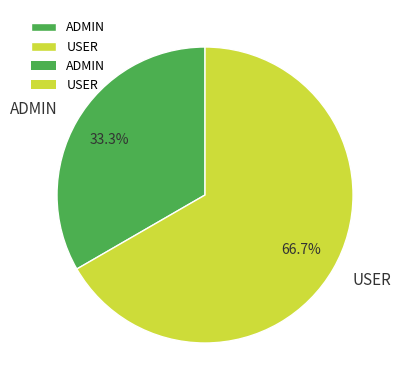

What percentage is the USER slice, to the nearest percent?

67%